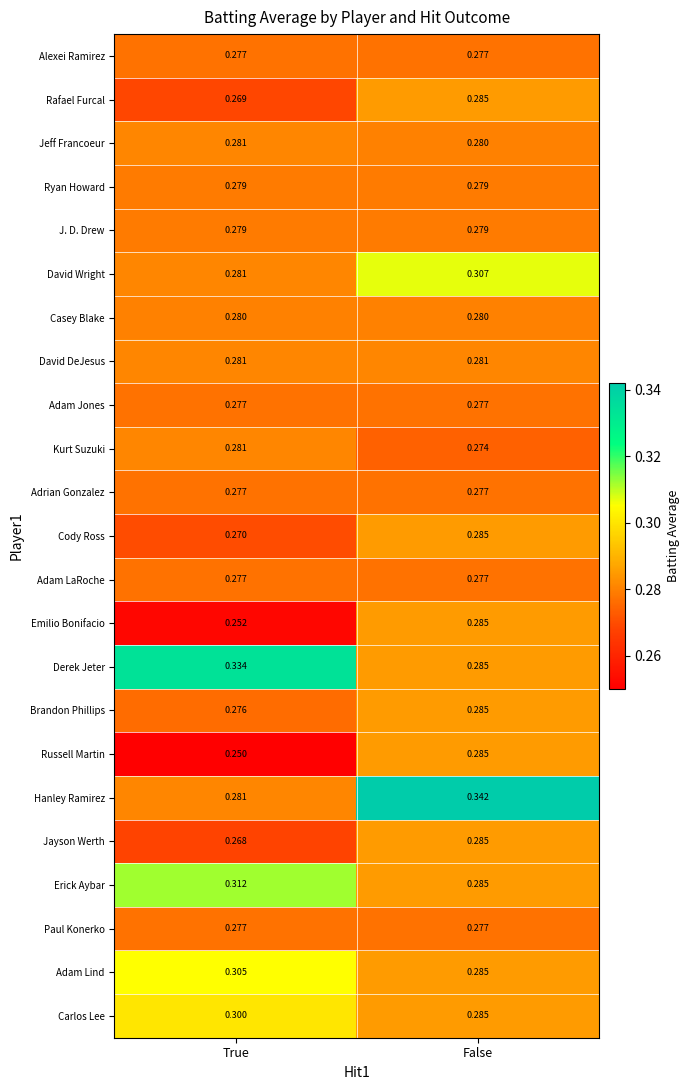

At which category is the sum across all series the highest?

False